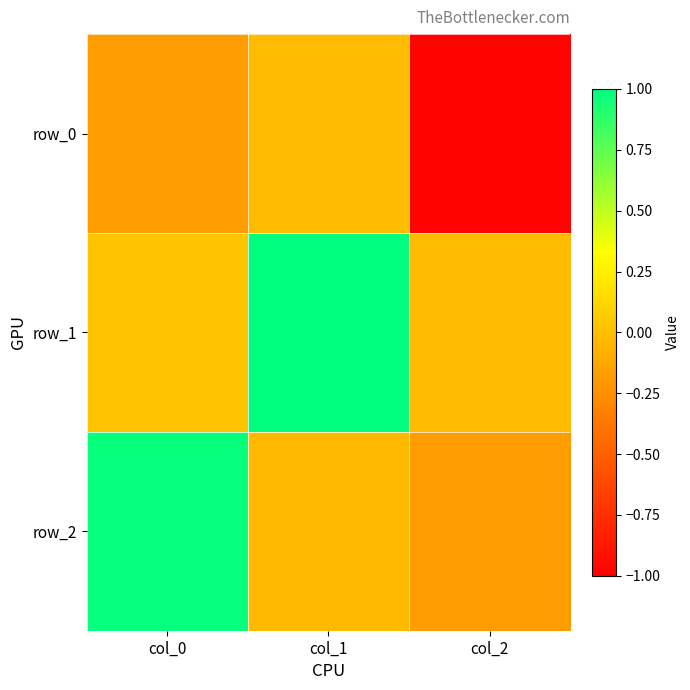

What is the sum of all row_2 values?

0.8